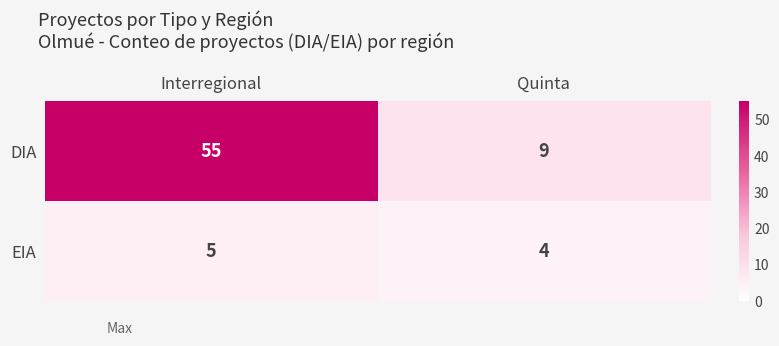

Count the number of data series in this chart.

2